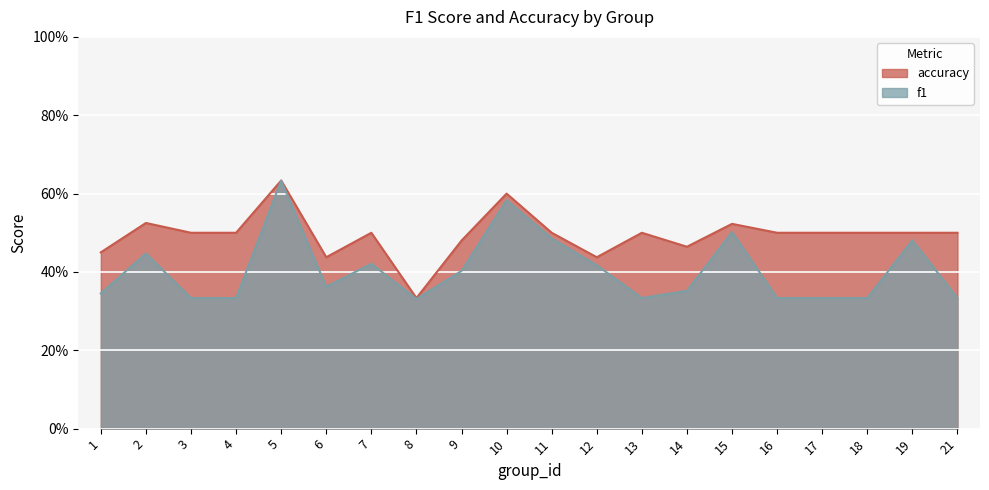

Reading left to right, list all the values displayed in this chart.

f1: 1=0.3	2=0.4	3=0.3	4=0.3	5=0.6	6=0.4	7=0.4	8=0.3	9=0.4	10=0.6	11=0.5	12=0.4	13=0.3	14=0.4	15=0.5	16=0.3	17=0.3	18=0.3	19=0.5	21=0.3
accuracy: 1=0.5	2=0.5	3=0.5	4=0.5	5=0.6	6=0.4	7=0.5	8=0.3	9=0.5	10=0.6	11=0.5	12=0.4	13=0.5	14=0.5	15=0.5	16=0.5	17=0.5	18=0.5	19=0.5	21=0.5